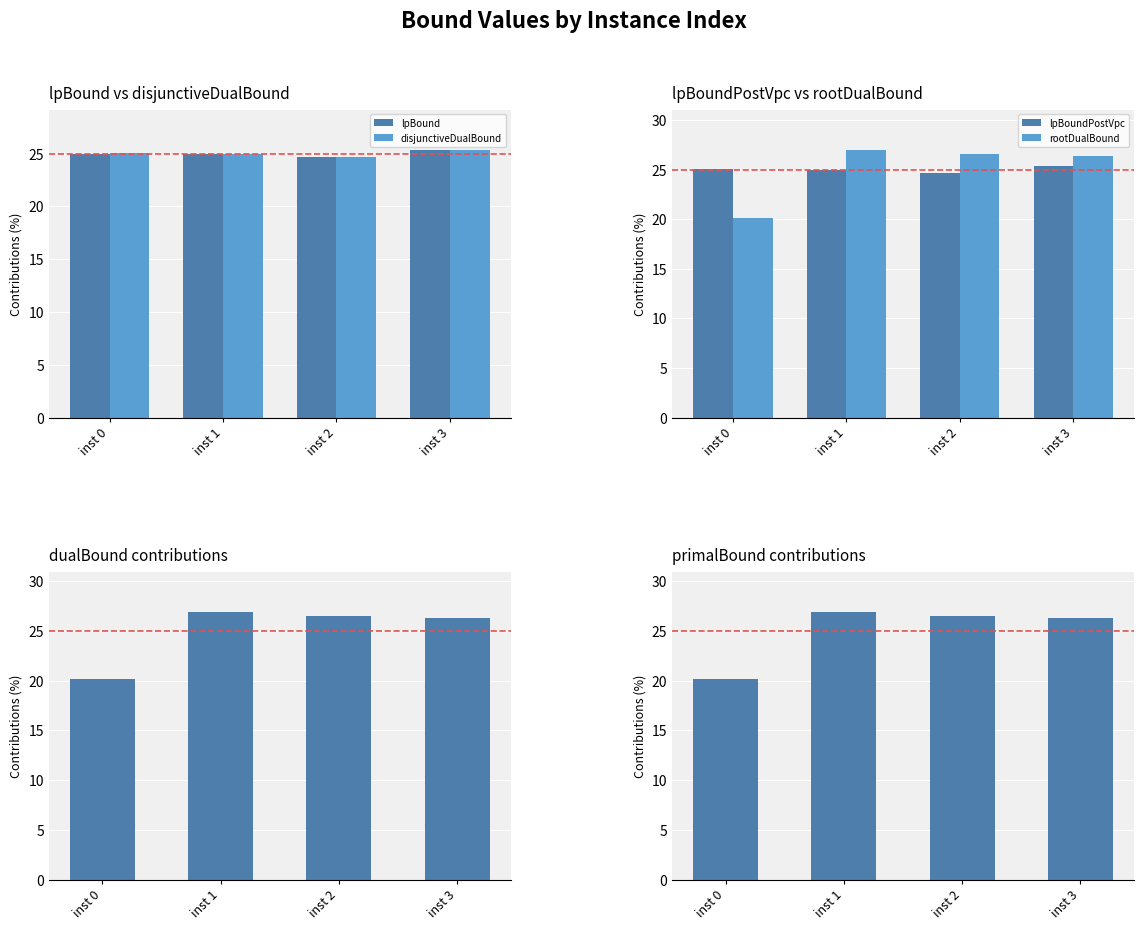

Reading left to right, what are all the values shown in this chart?

lpBound: 25.0	24.9	24.7	25.4
disjunctiveDualBound: 25.0	24.9	24.7	25.4
lpBoundPostVpc: 25.0	24.9	24.7	25.4
rootDualBound: 20.1	27.0	26.6	26.3
dualBound: 20.2	26.9	26.5	26.3
primalBound: 20.2	26.9	26.5	26.3